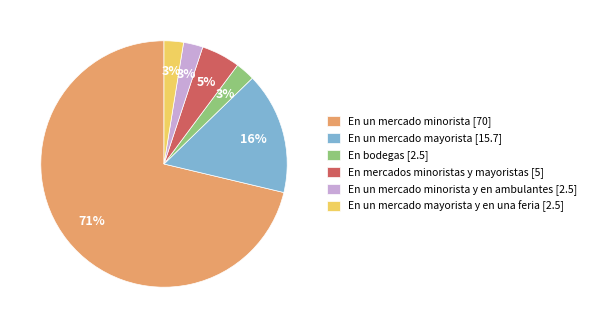

What is the majority slice?

En un mercado minorista [70]